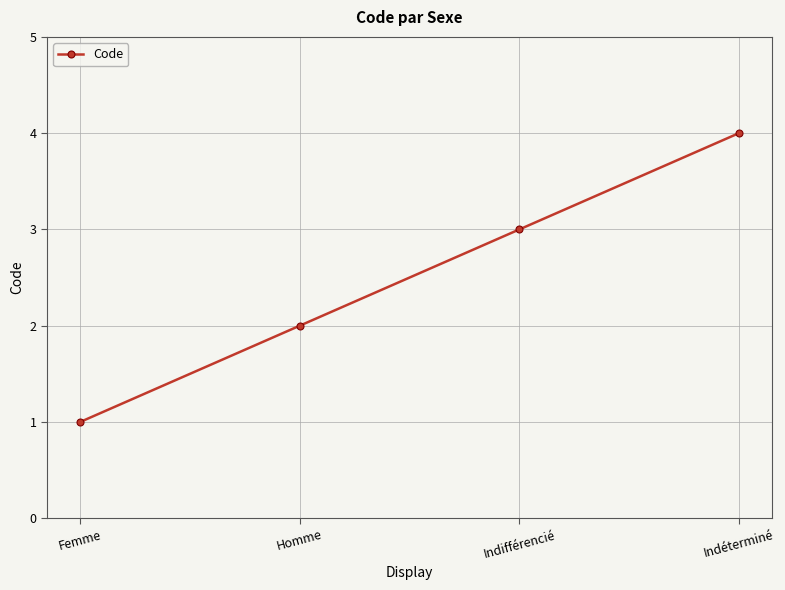

What value does the data have at Indifférencié?

3